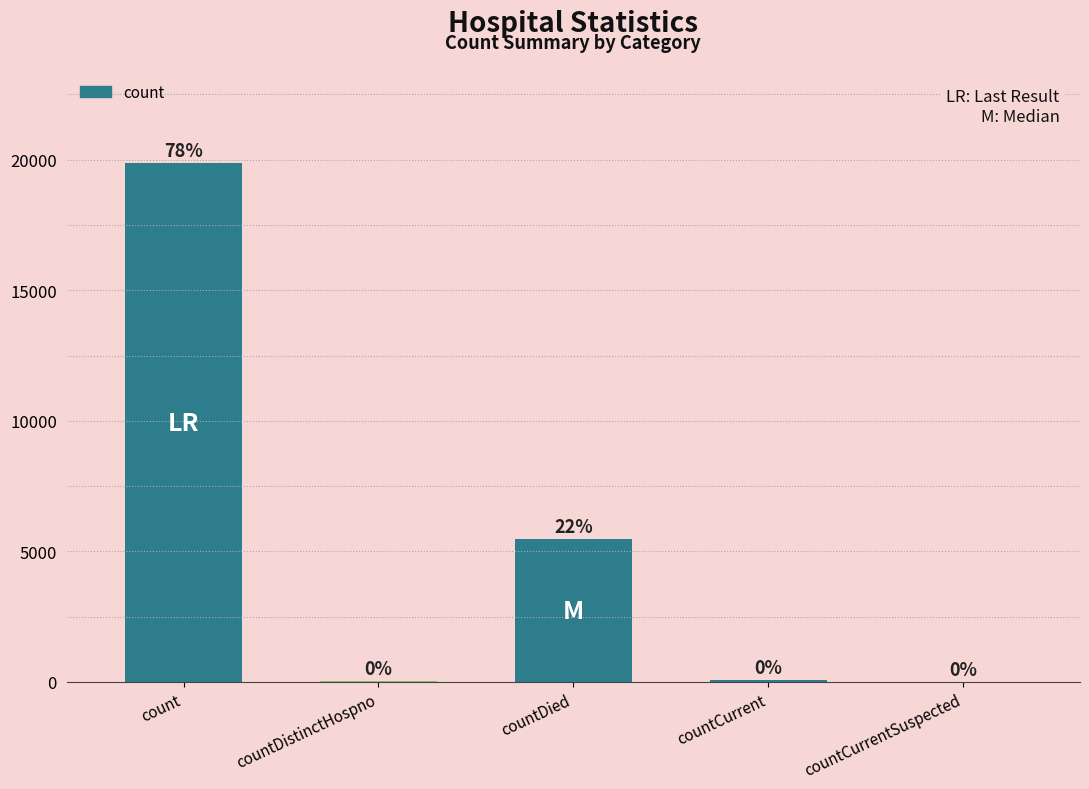

What is the sum of the values at count and countDistinctHospno?

19904